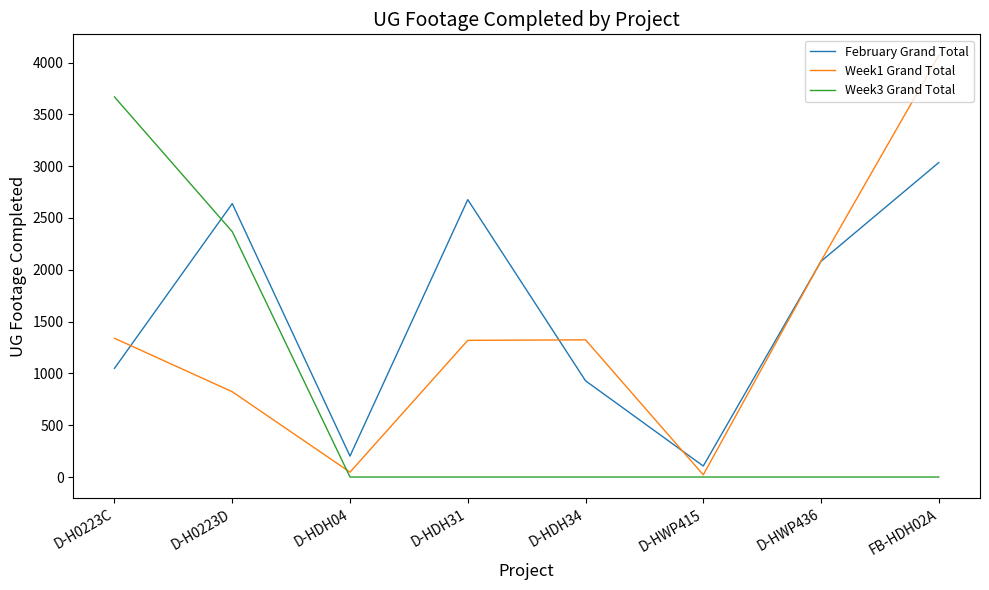

What is the difference between the Week3 Grand Total values at D-H0223C and FB-HDH02A?

3668